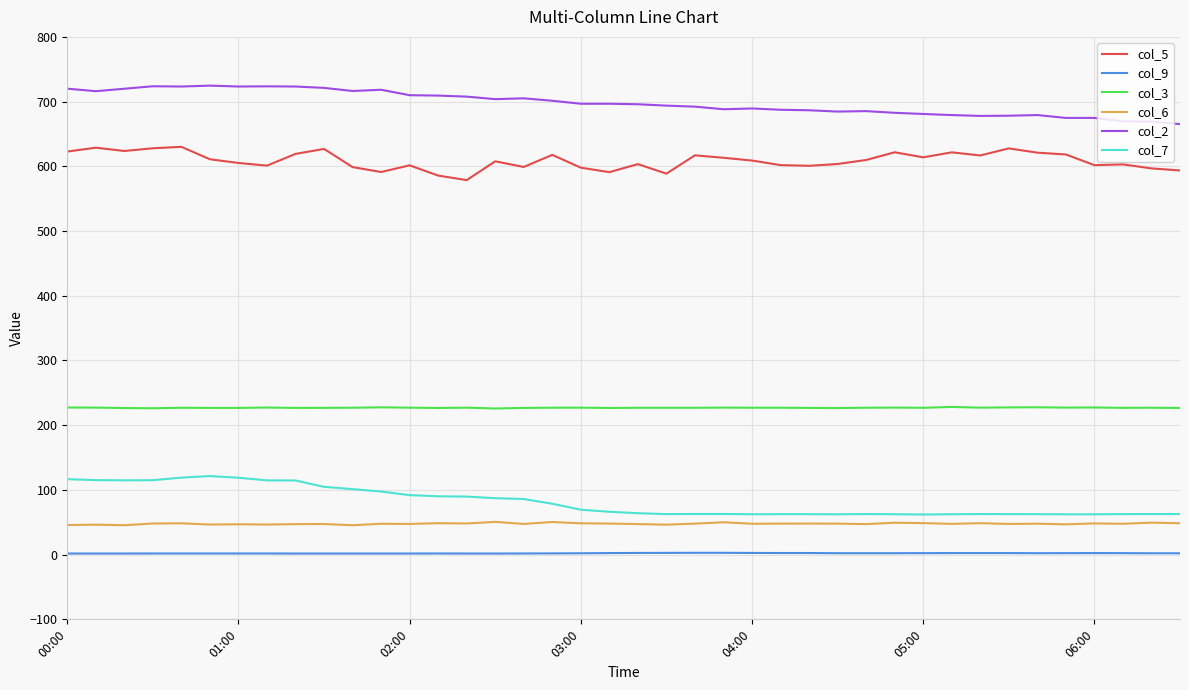

Which series has the largest total across all categories?

col_2